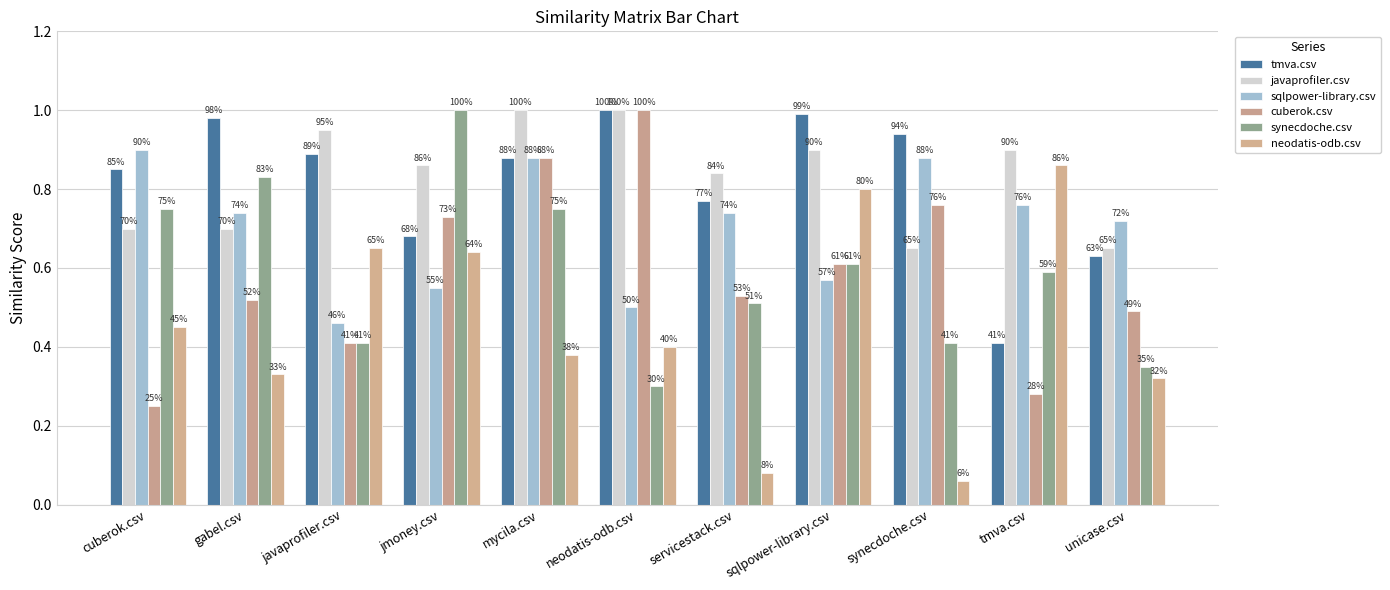

Rank the categories by tmva.csv value from highest to lowest.

neodatis-odb.csv, sqlpower-library.csv, gabel.csv, synecdoche.csv, javaprofiler.csv, mycila.csv, cuberok.csv, servicestack.csv, jmoney.csv, unicase.csv, tmva.csv